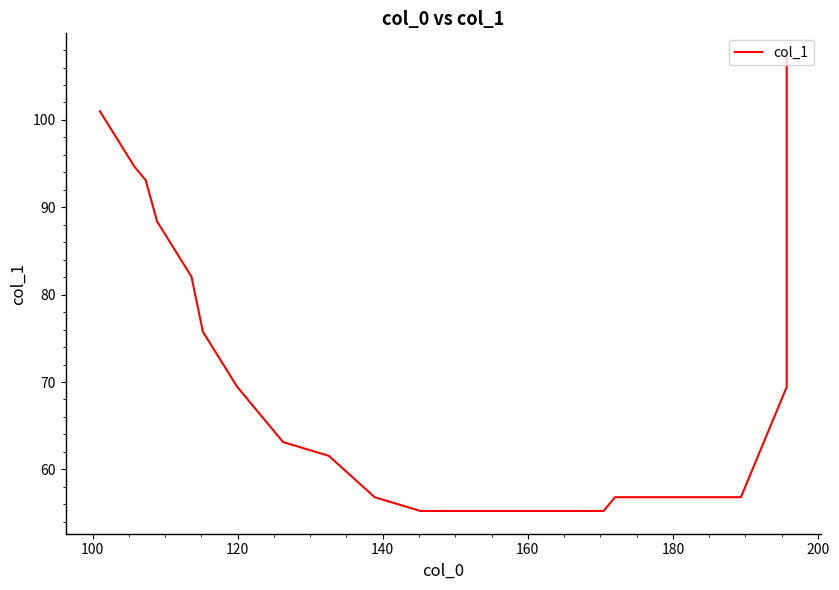

Does the chart display data point markers on the line(s)?

No